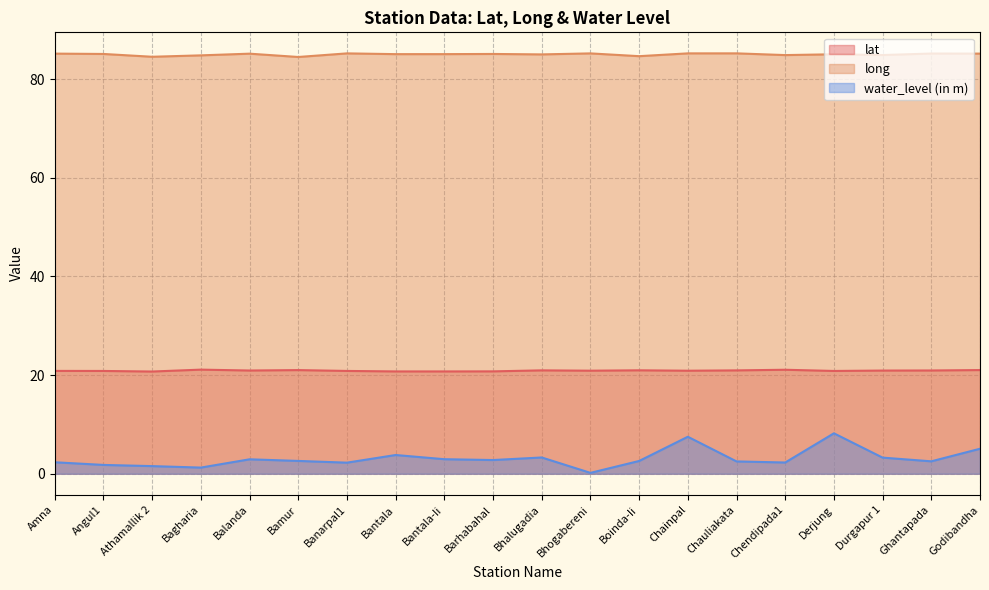

How many lines are shown in the chart?

3